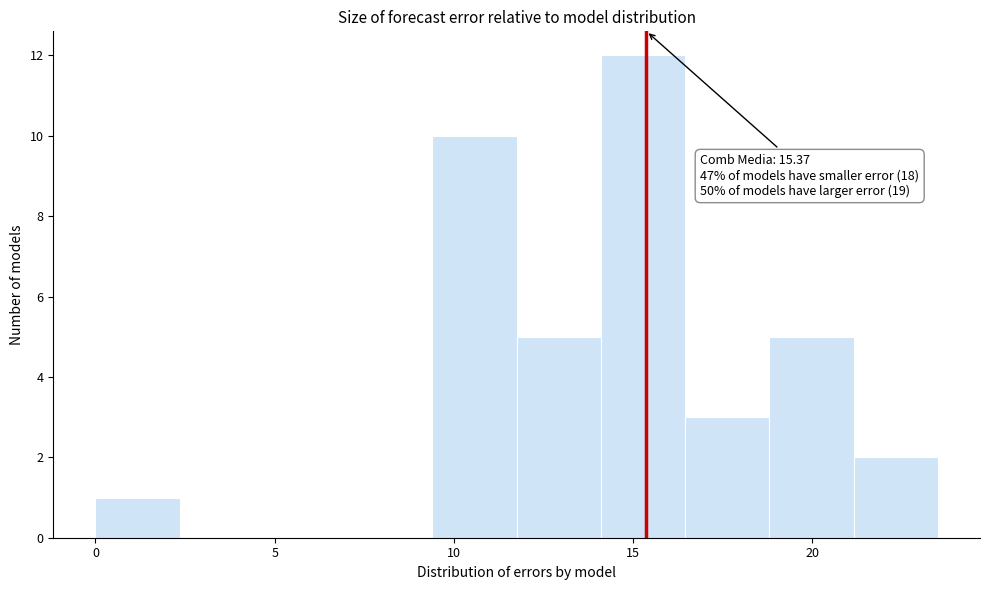

Over which range of the x-axis is the bar tallest?

14.10 to 16.45